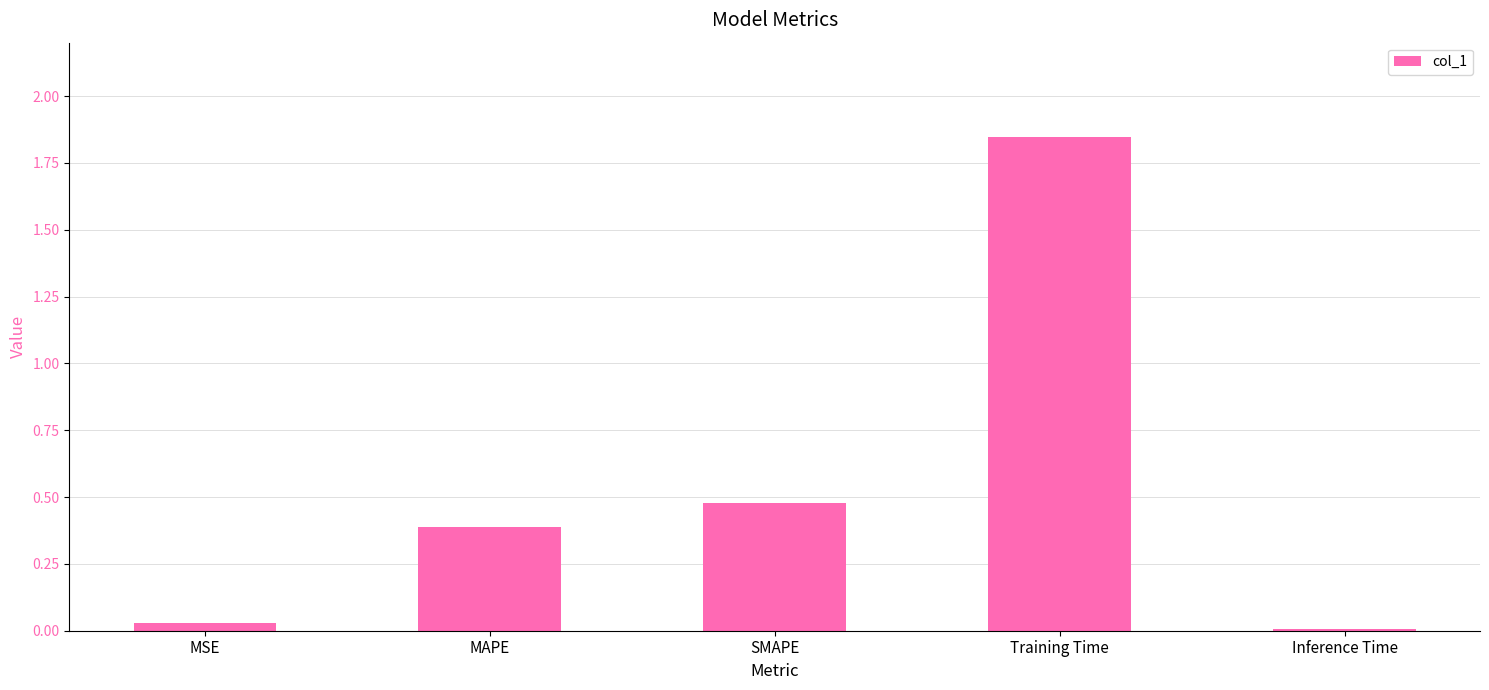

List the labels in order of value, largest first.

Training Time, SMAPE, MAPE, MSE, Inference Time